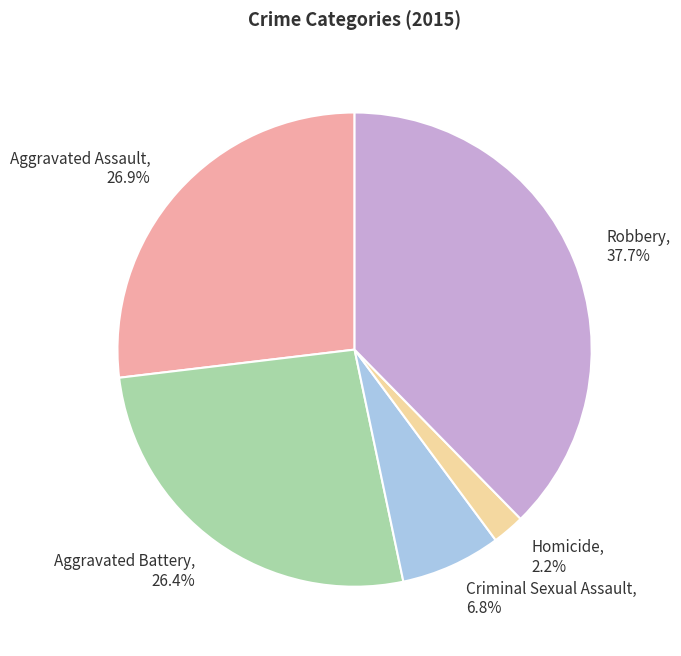

Which slice is the smallest?

Homicide